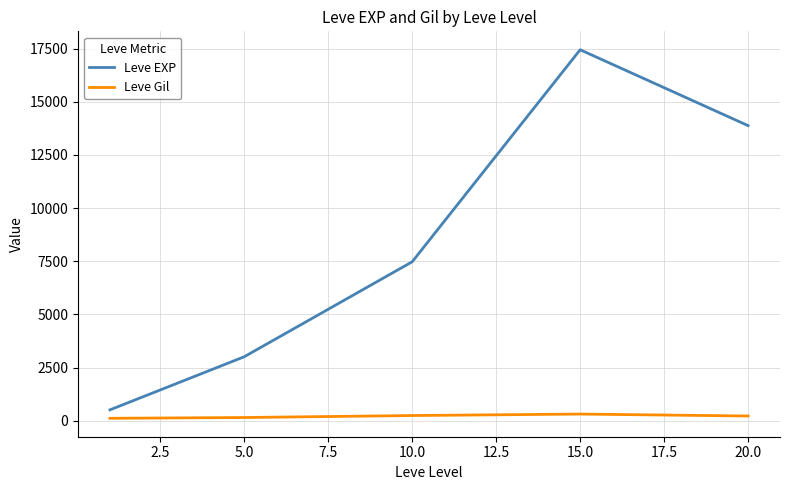

List the series in order of their overall mean, highest first.

Leve EXP, Leve Gil